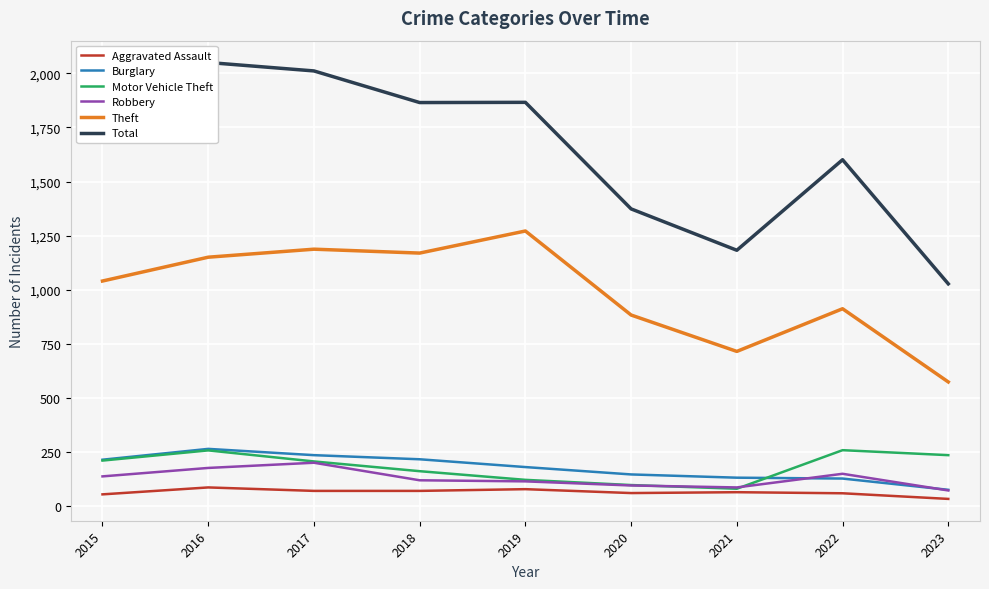

True or false: Motor Vehicle Theft and Theft intersect in this chart.

False